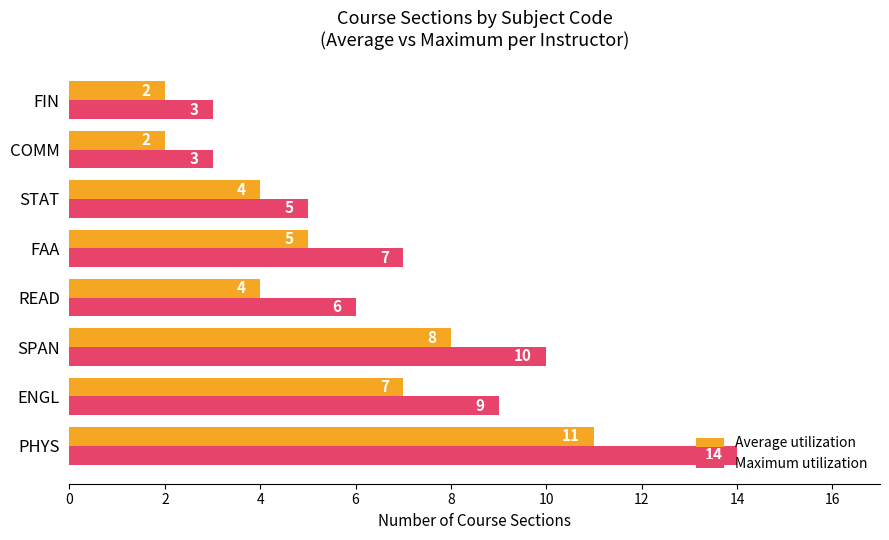

Is it true that Average utilization equals 11 at PHYS?

True